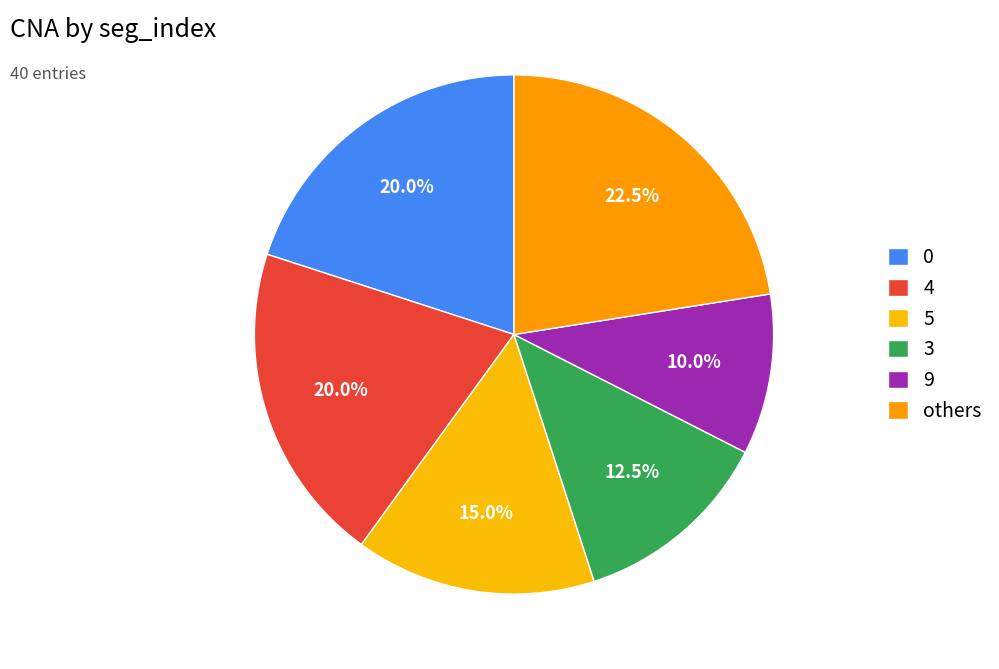

Which slice is the smallest?

9